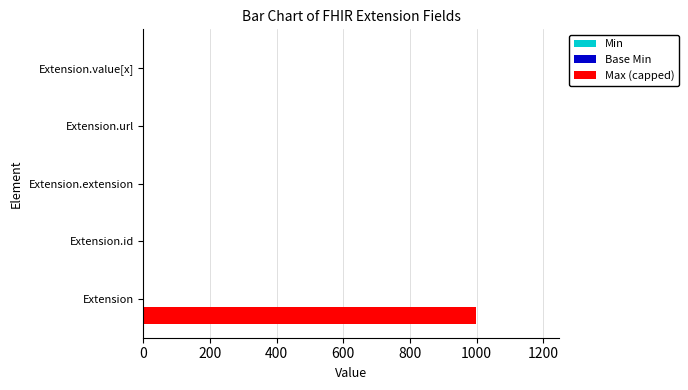

The Max (capped) series shows 999 at Extension. True or false?

True